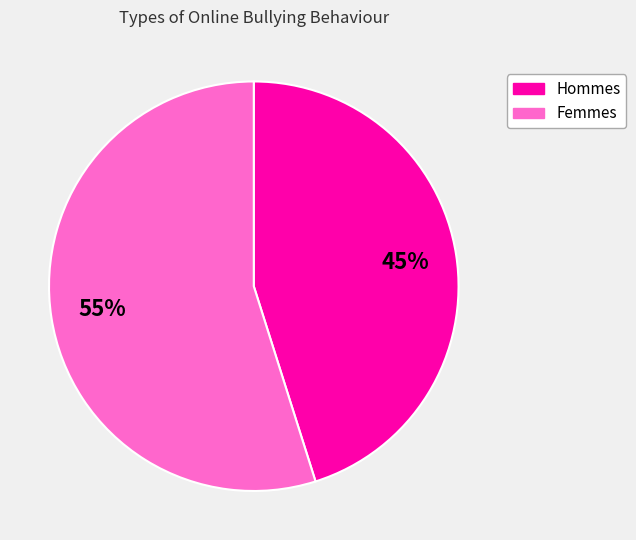

To the nearest percent, what is the average slice percentage?

50%